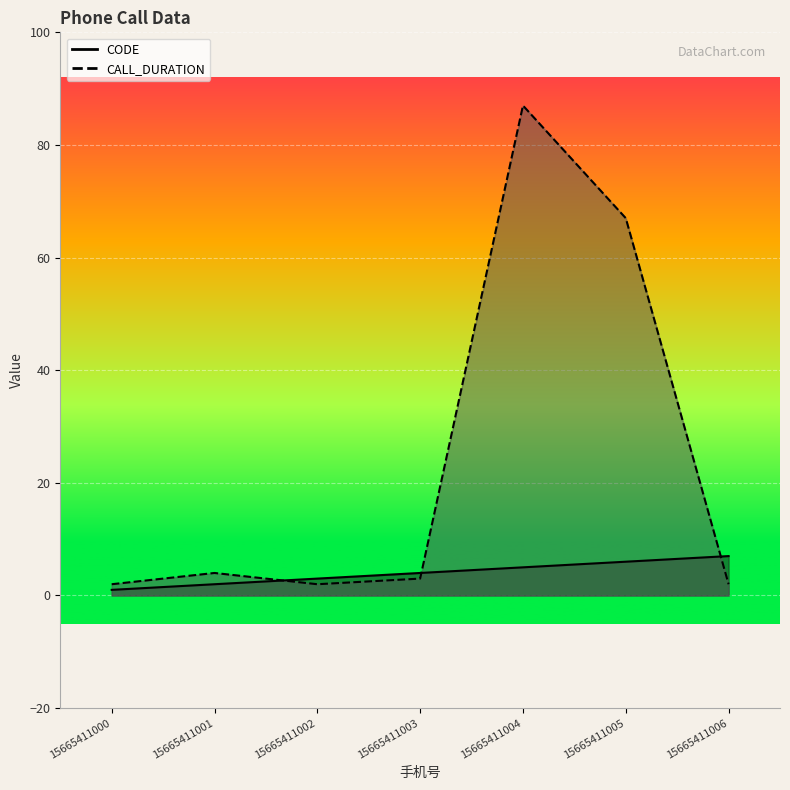

Which category has the highest value in the CALL_DURATION series?

15665411004